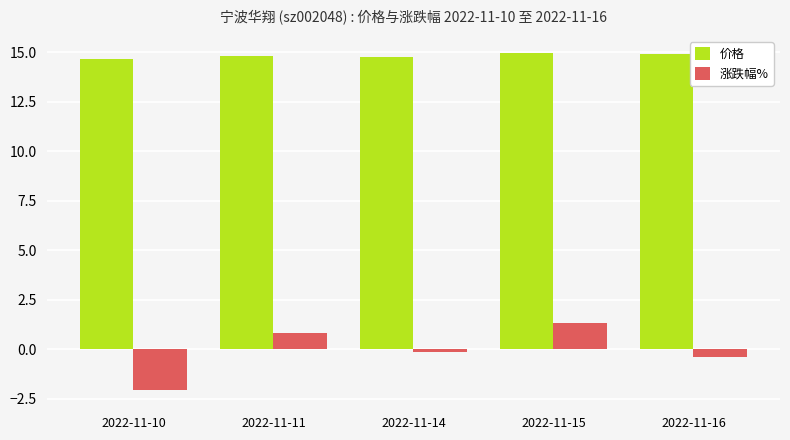

How many groups of bars are there?

5